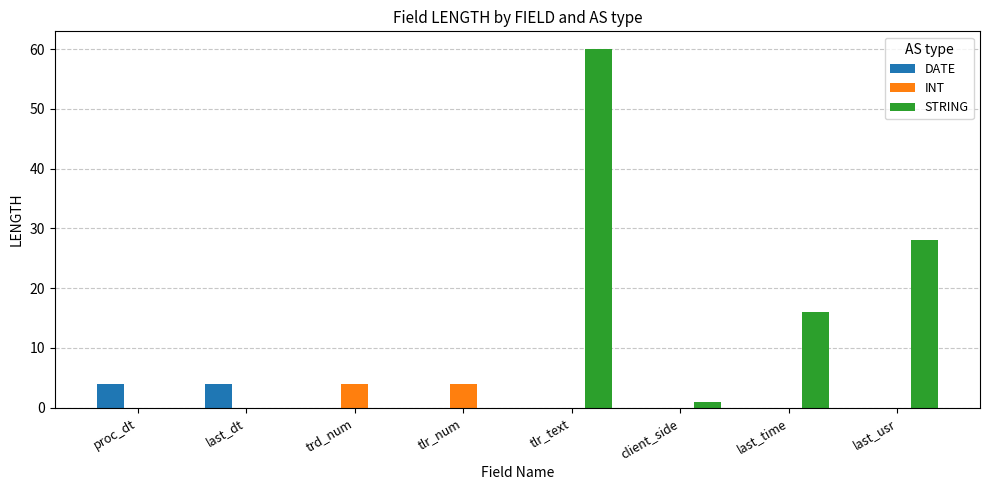

The value of INT at client_side is 2. True or false?

False